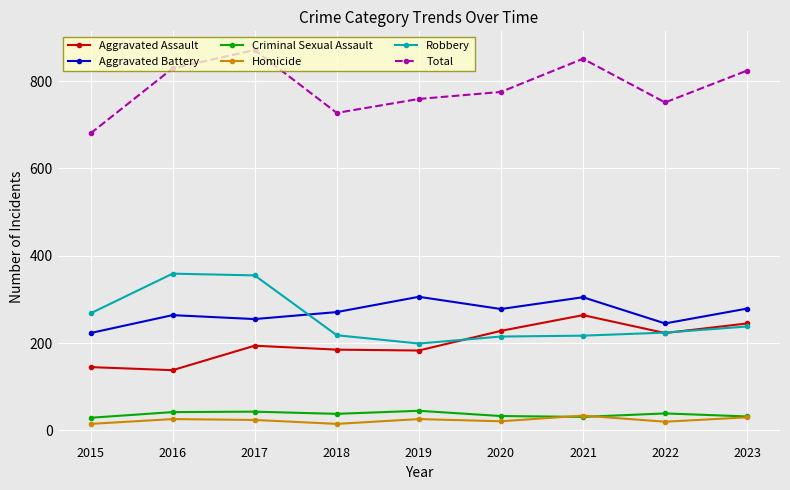

Is it true that Aggravated Battery equals 255 at 2017?

True